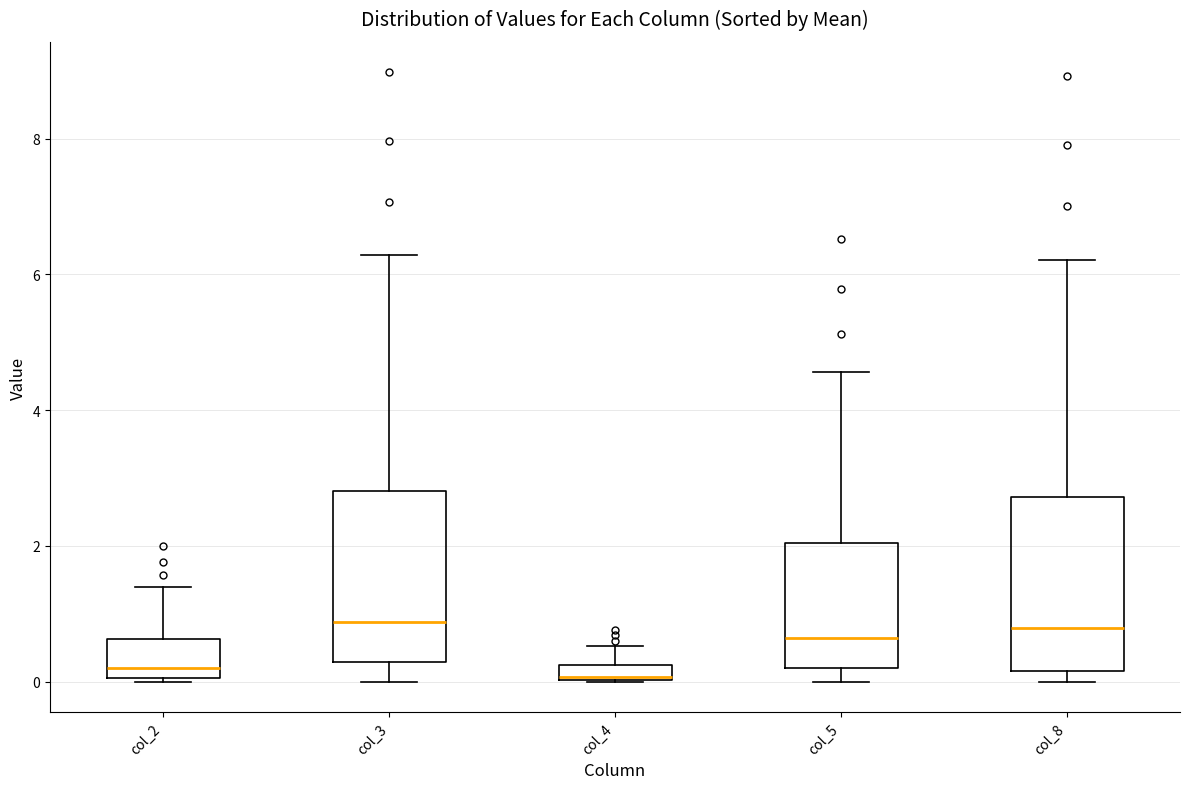

Where does the upper whisker of the box for col_4 end on the y-axis? The values are not printed on the chart, so give them approximately, as read against the axis.

0.6